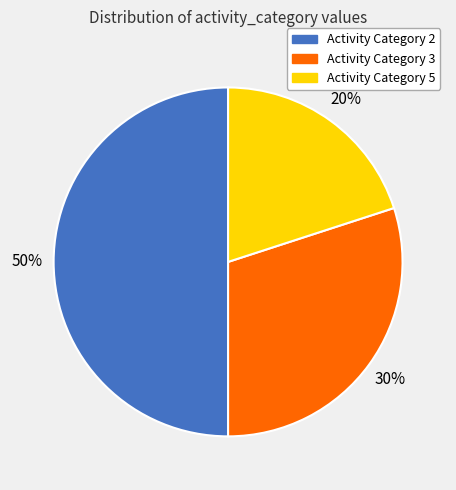

Does Activity Category 3 represent more than half of the total?

No